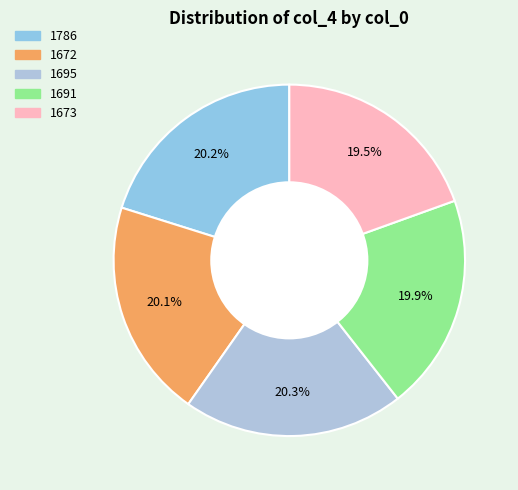

Which has a higher value, 1672 or 1695?

1695